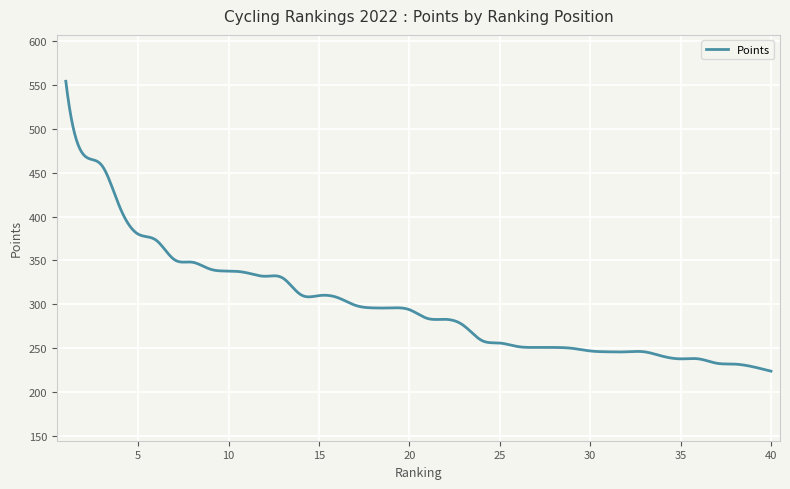

What is the difference between the maximum and minimum values?

330.0